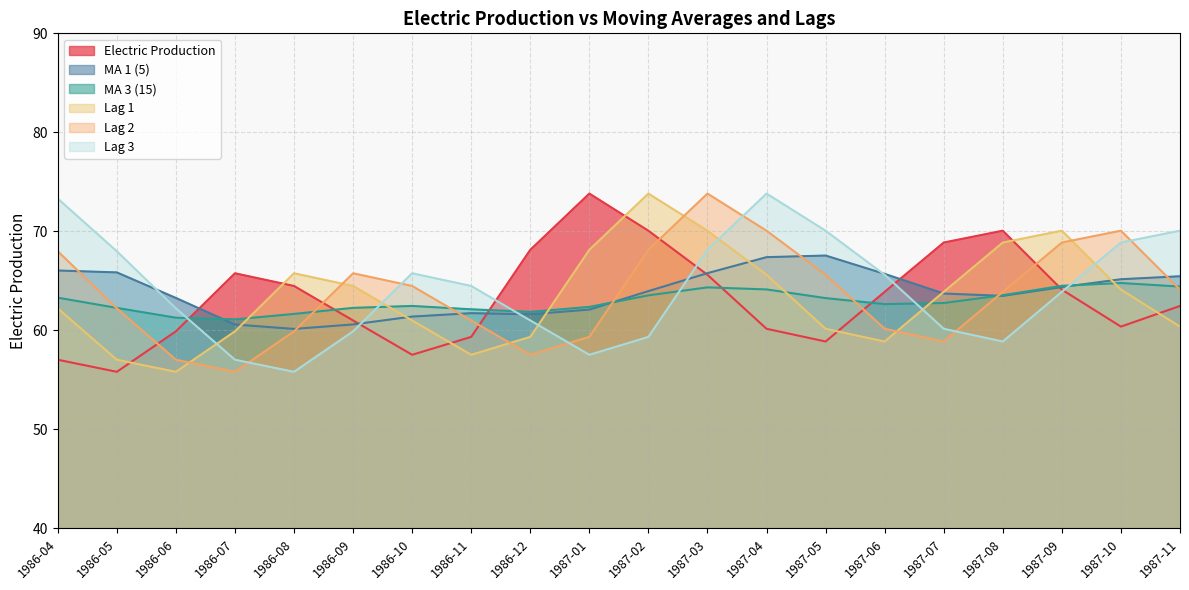

True or false: Lag 1 has a value of 73.8 at 1987-02.

True